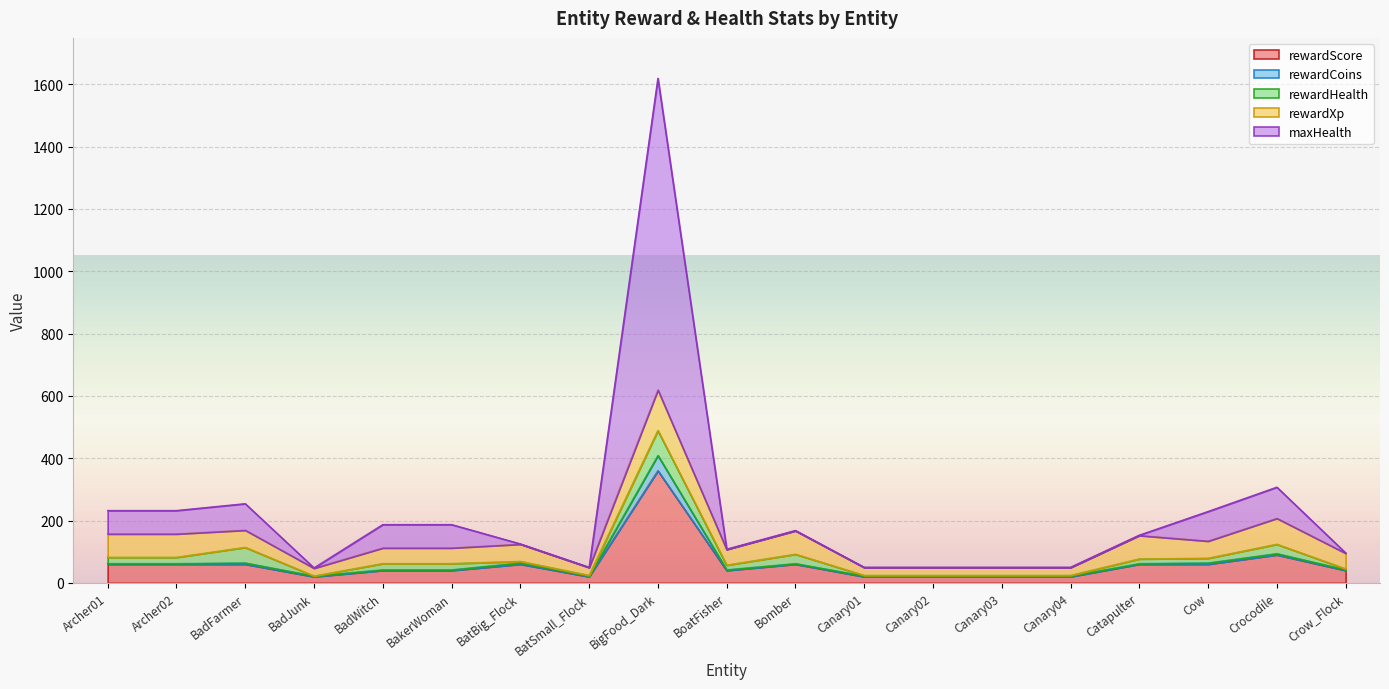

Which label corresponds to the largest value in the chart?

BigFood_Dark